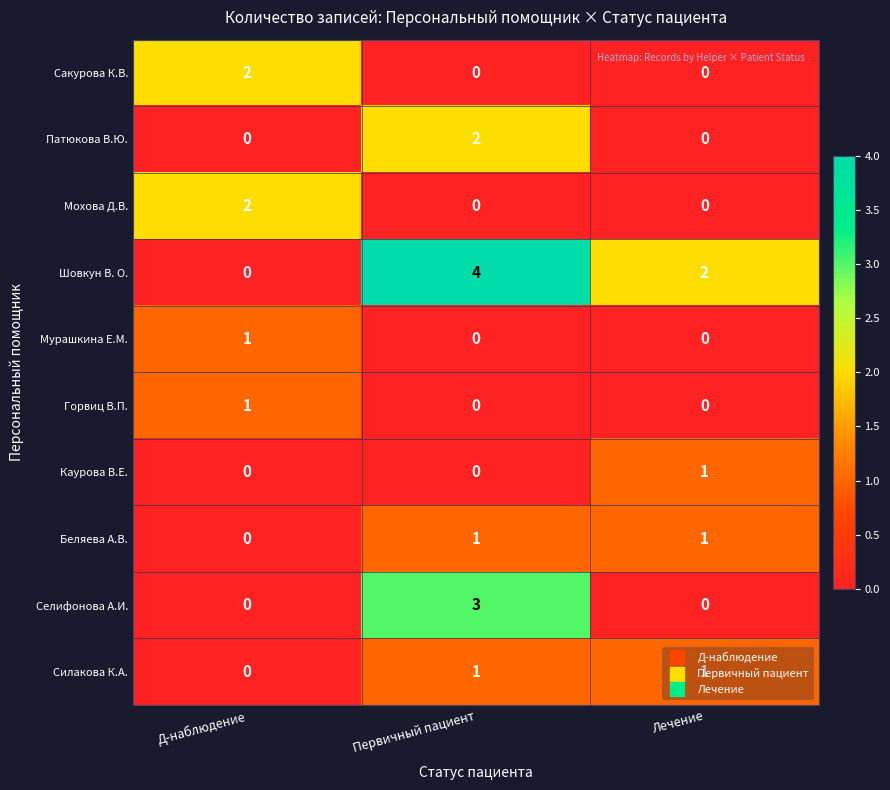

The Мохова Д.В. series shows 0 at Лечение. True or false?

True